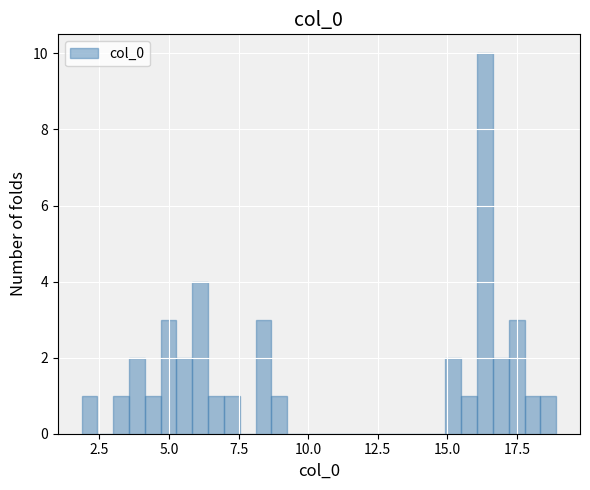

Read against the x-axis, roughly where is the centre of the tallest bar?

16.5